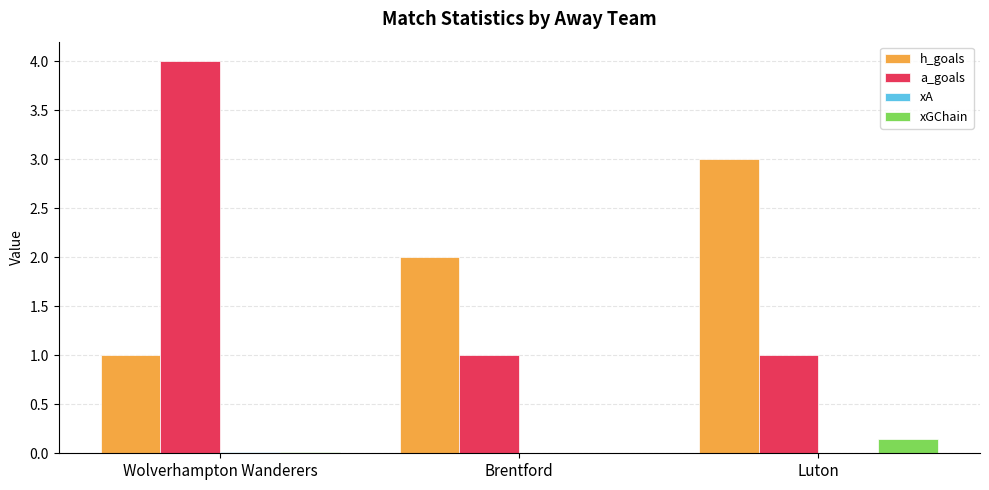

Count the number of data series in this chart.

4